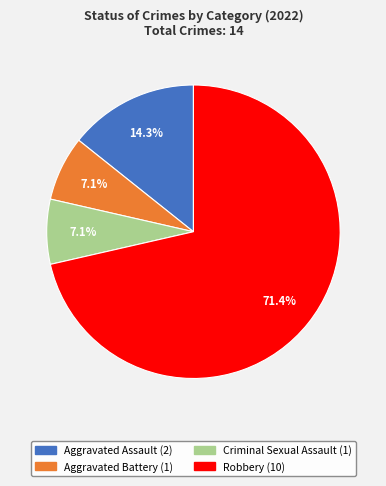

What is the largest slice in the pie chart?

Robbery